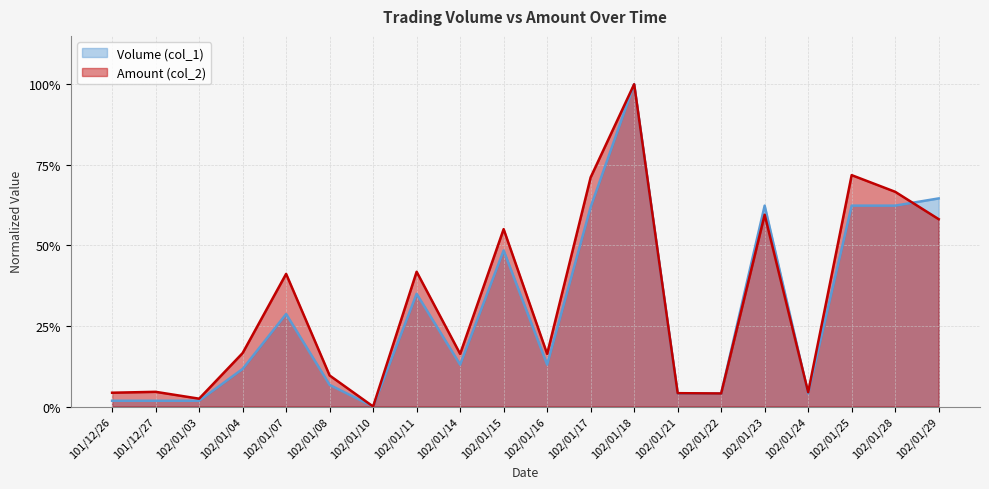

At which category does the chart reach its minimum across all series?

102/01/10